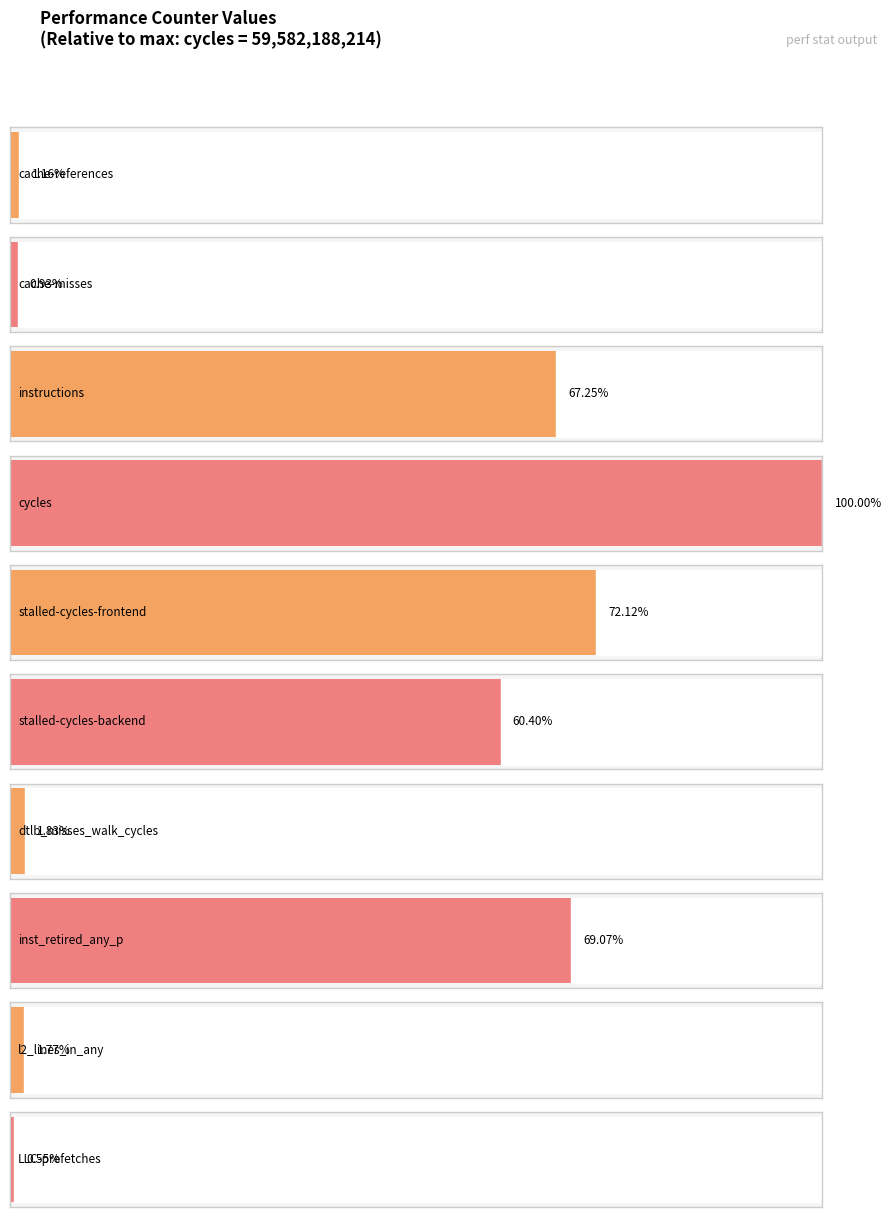

What is the sum of all values?

223479366624